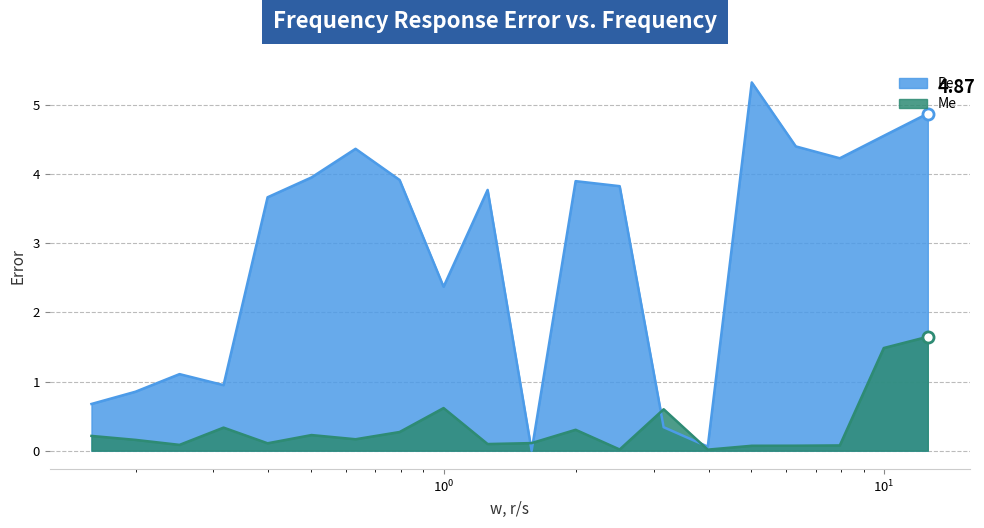

What is the value of the Pe point at the 3rd from the left?

1.1